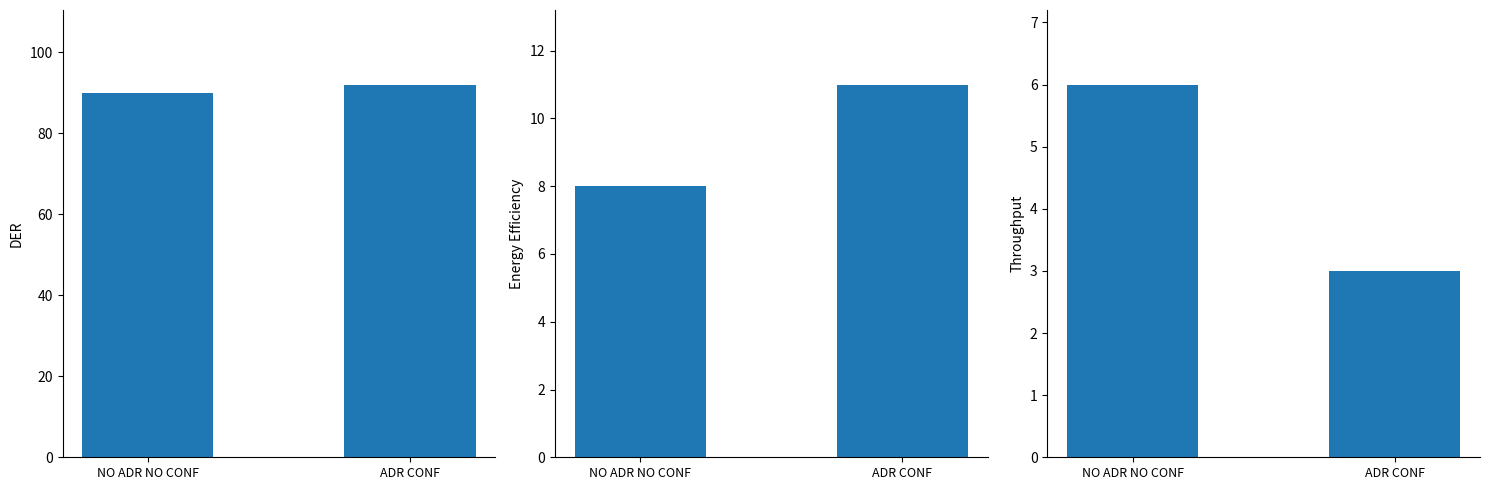

What value does the Throughput series have at NO ADR NO CONF?

6